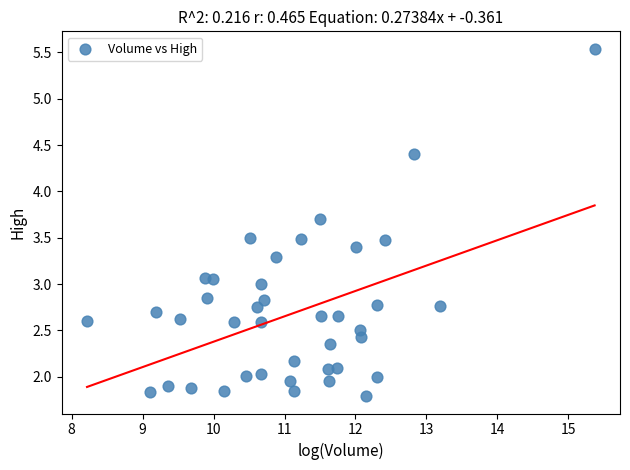

What is the range of X values (max minus min)?

7.2